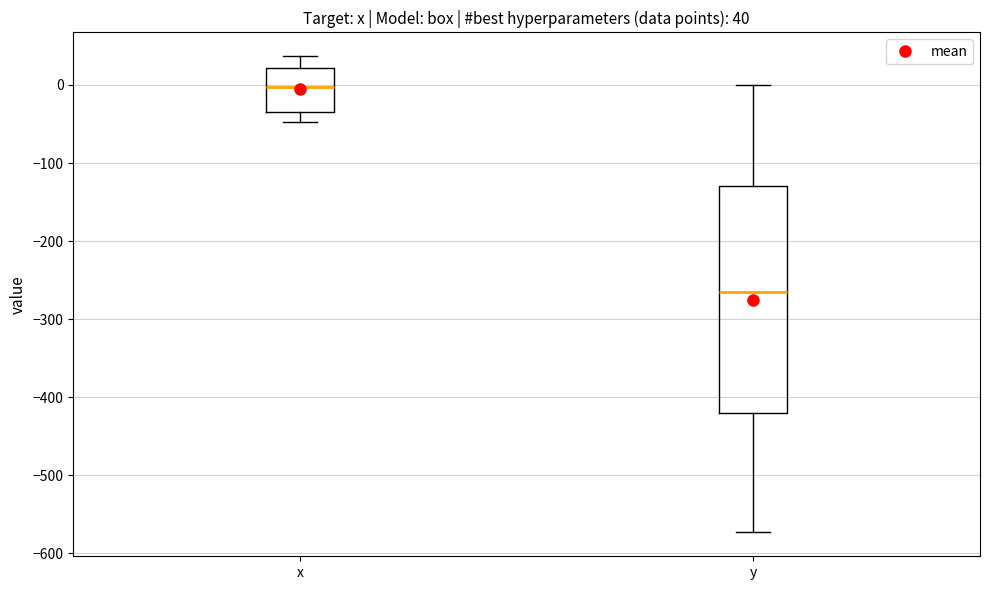

Which box has the highest median line?

x